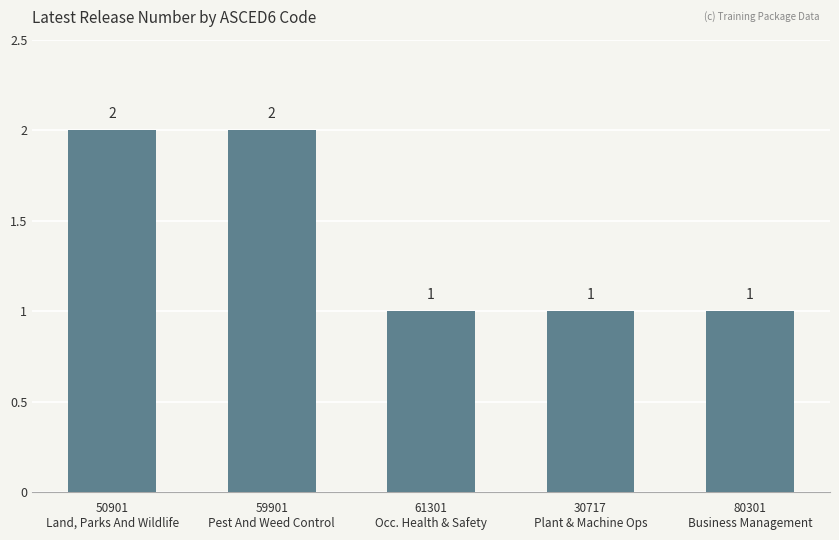

What is the difference between the second highest and minimum values?

1